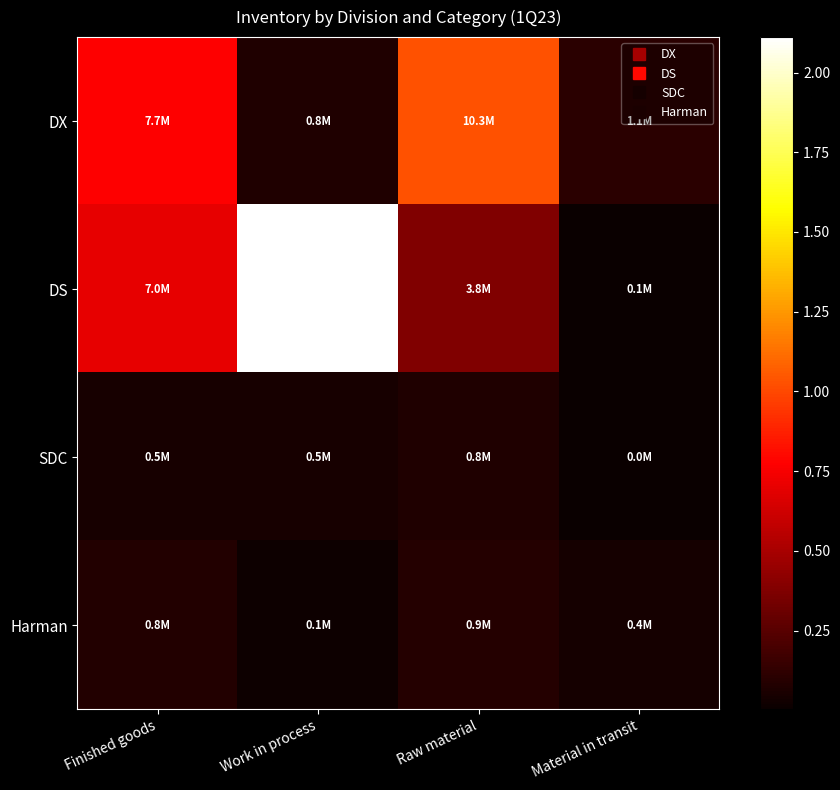

Which series has the largest range (max minus min)?

DS